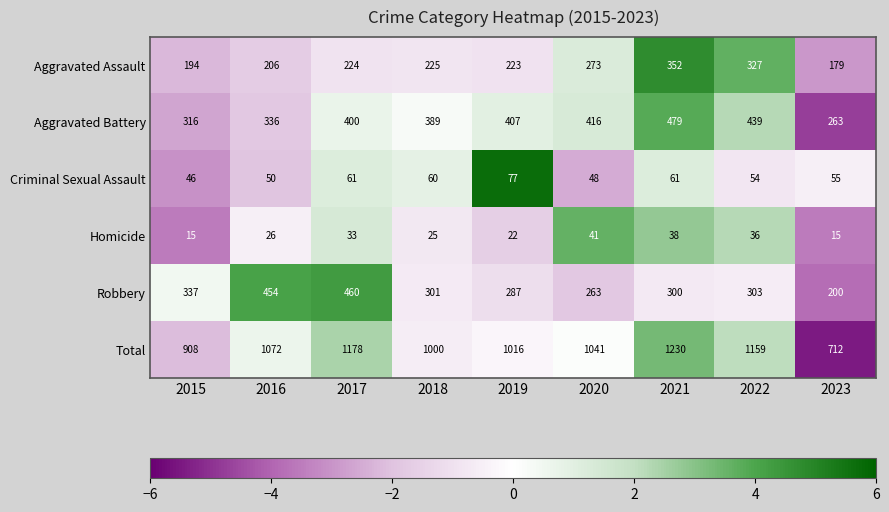

What is the difference between the maximum and minimum values in the Criminal Sexual Assault series?

31